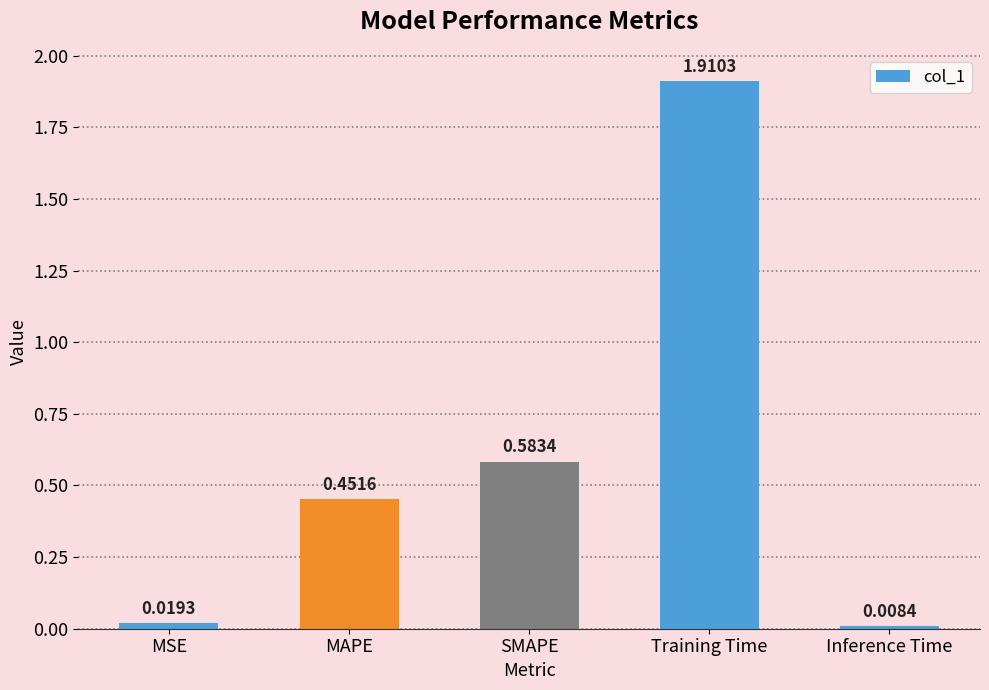

Which category has the highest value across all series?

Training Time